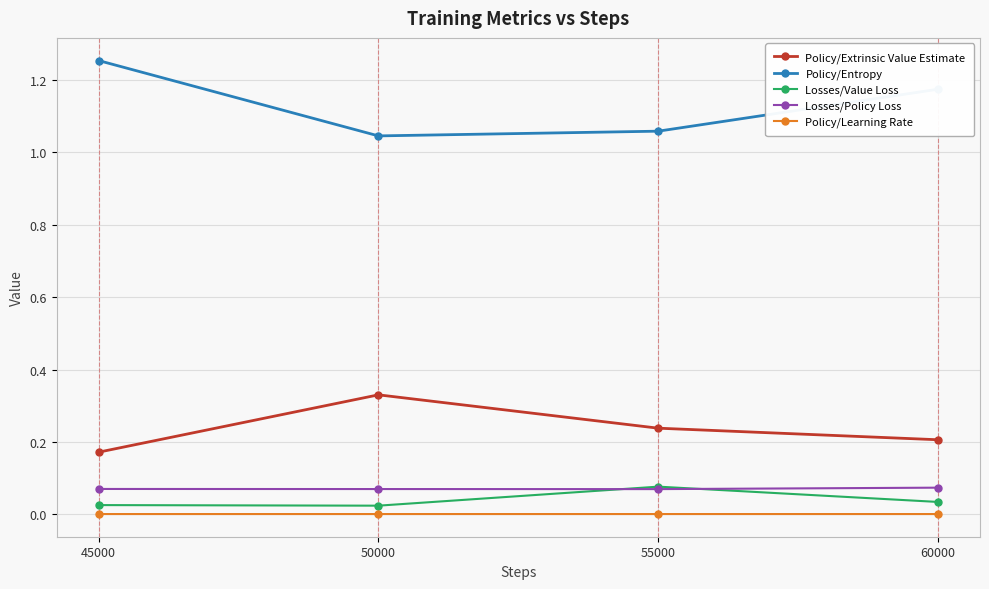

Which series has the largest total across all categories?

Policy/Entropy